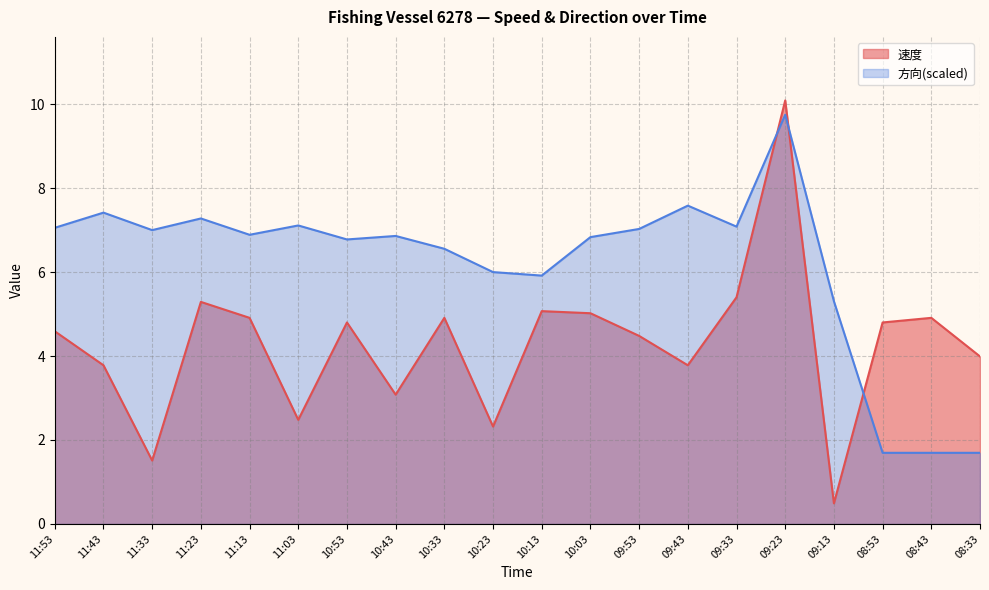

What is the value of the 速度 point at the 7th from the left?

4.8